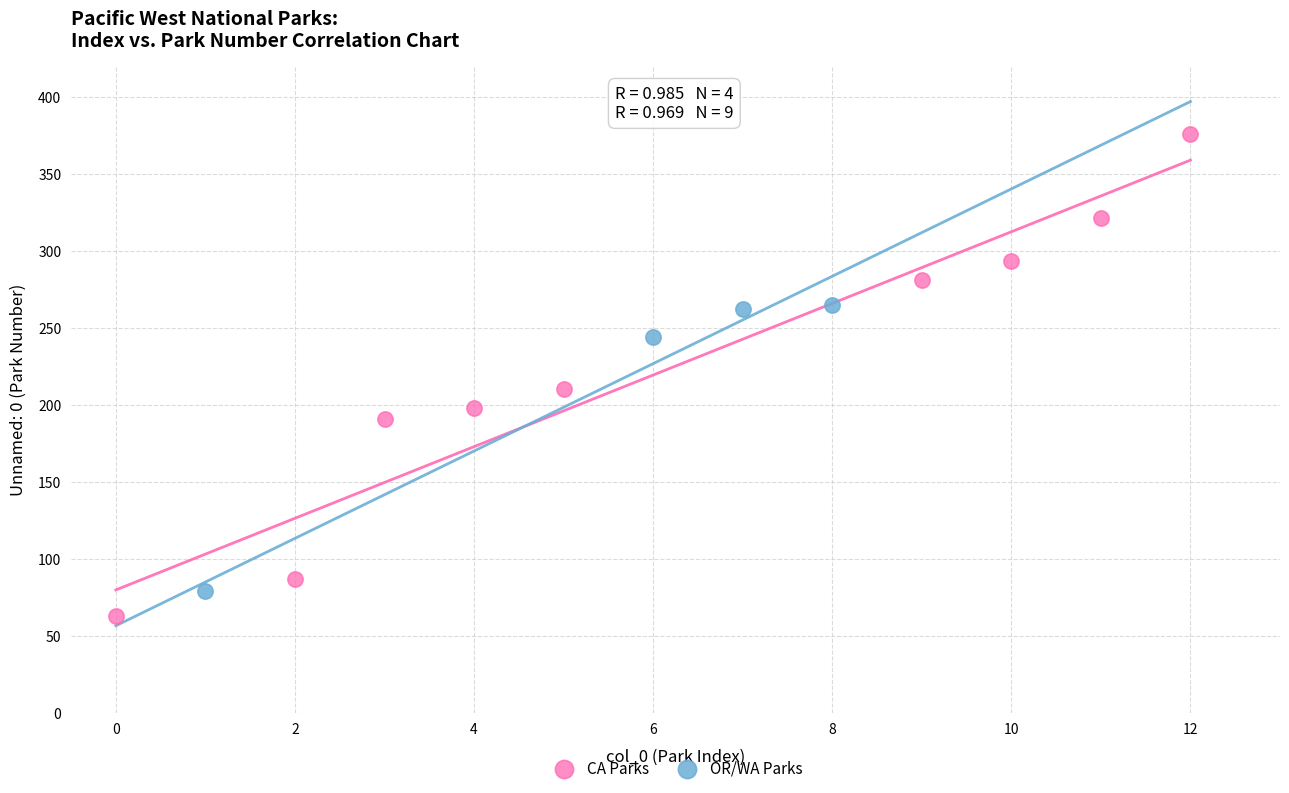

Which series contains the lowest Y value?

CA Parks